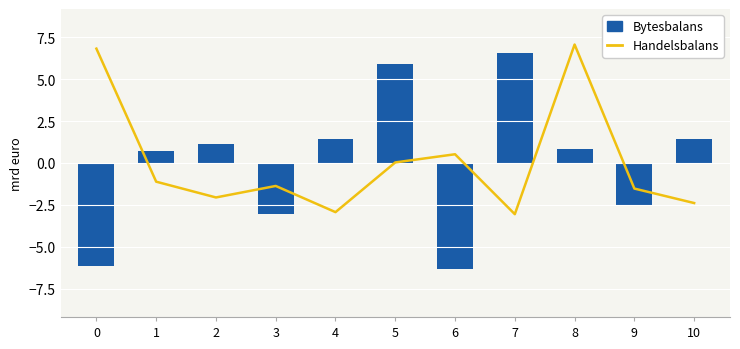

Which category has the highest value across all series?

8